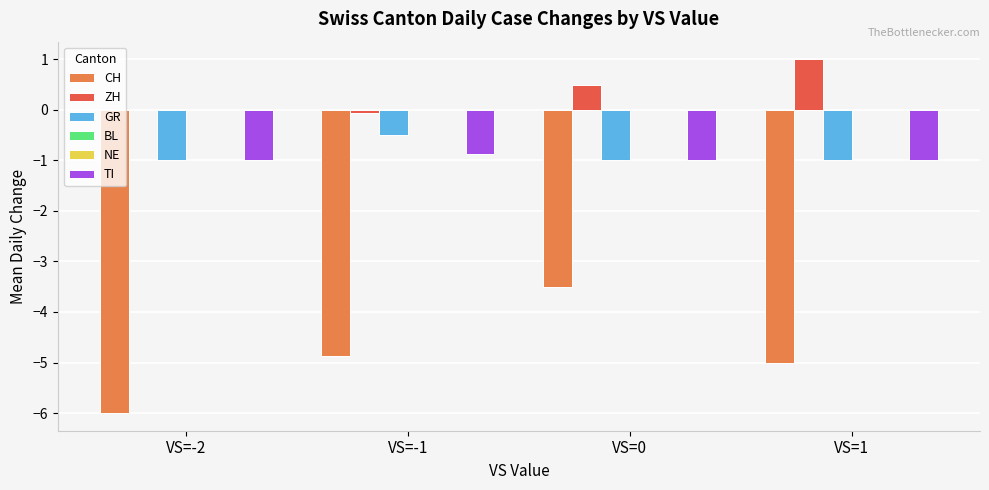

Reading left to right, what are all the values shown in this chart?

CH: VS=-2=-6.0	VS=-1=-4.9	VS=0=-3.5	VS=1=-5.0
ZH: VS=-2=0.0	VS=-1=-0.1	VS=0=0.5	VS=1=1.0
GR: VS=-2=-1.0	VS=-1=-0.5	VS=0=-1.0	VS=1=-1.0
BL: VS=-2=0.0	VS=-1=0.0	VS=0=0.0	VS=1=0.0
NE: VS=-2=0.0	VS=-1=0.0	VS=0=0.0	VS=1=0.0
TI: VS=-2=-1.0	VS=-1=-0.9	VS=0=-1.0	VS=1=-1.0